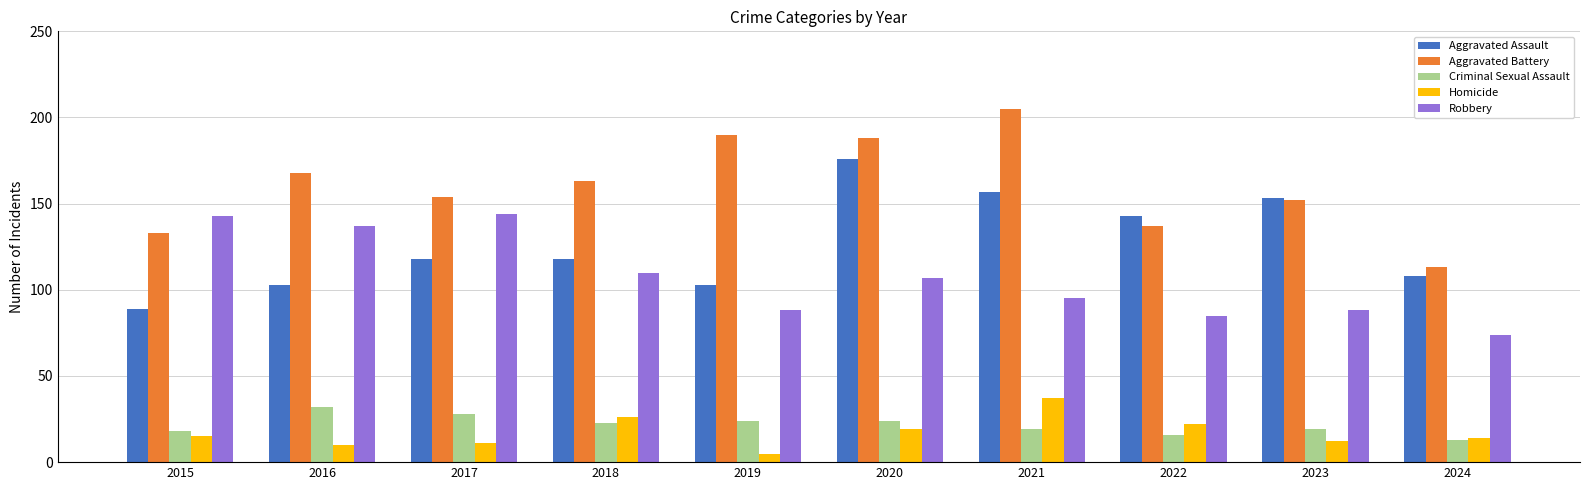

How many values in the Aggravated Assault series are below 118?

4